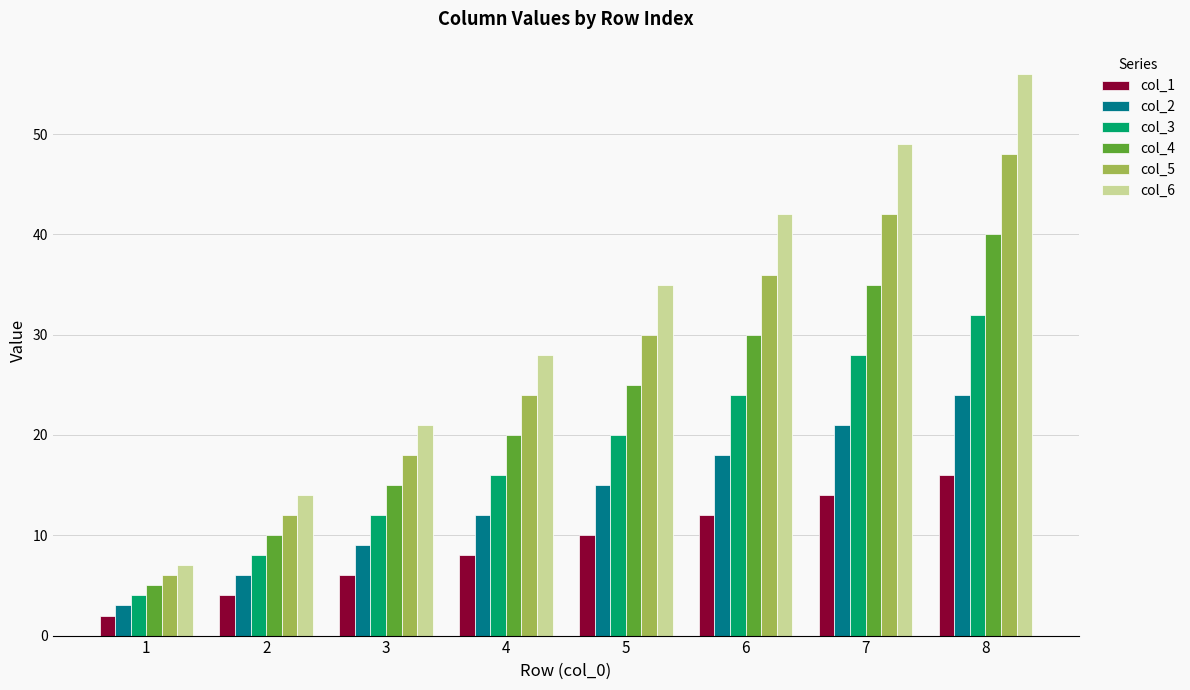

What is the difference between the maximum and minimum values in the col_5 series?

42